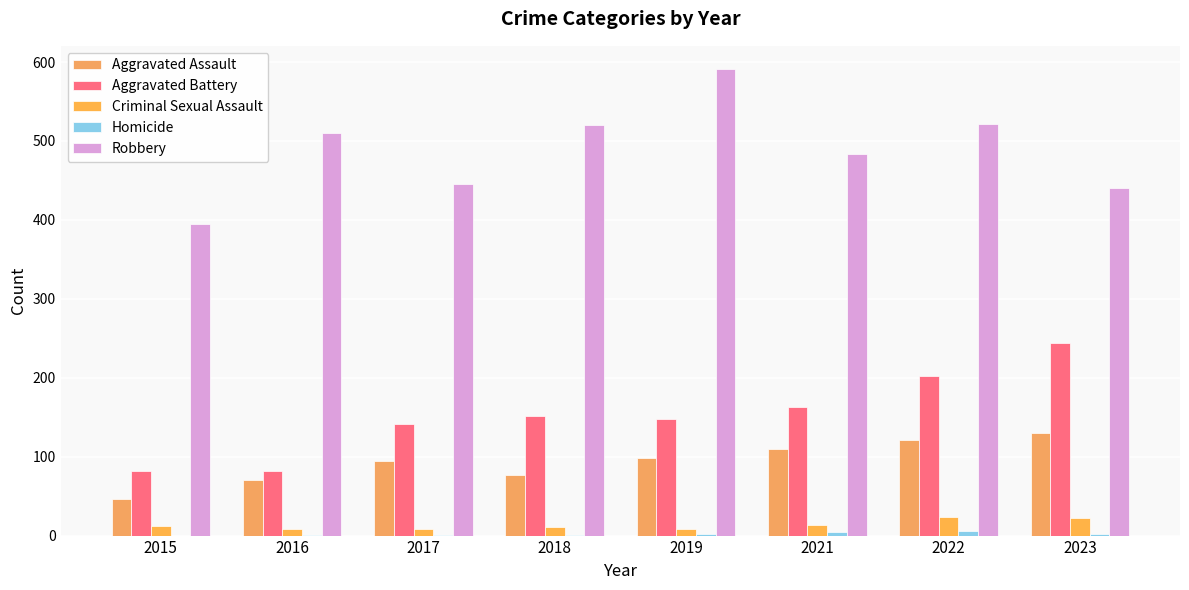

Which category has the highest value in the Homicide series?

2022